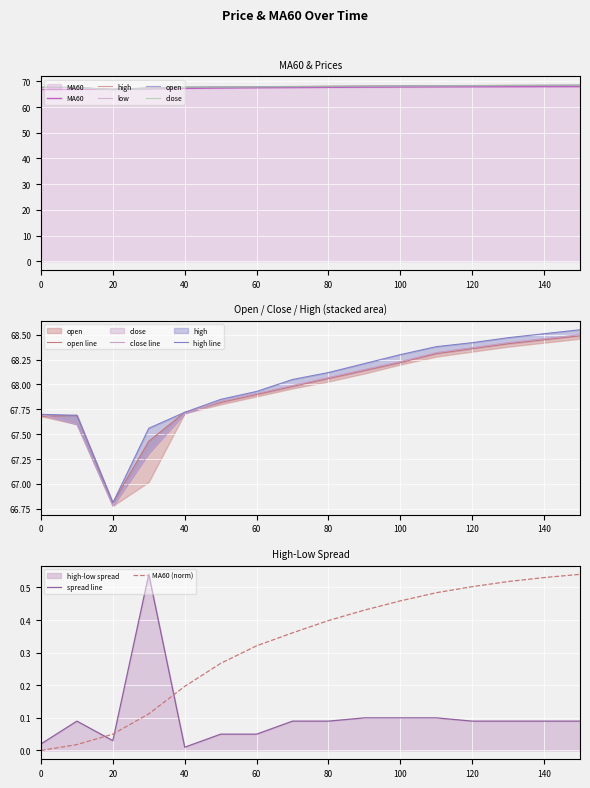

Is it true that MA60 (norm) equals 0.2 at 40?

True